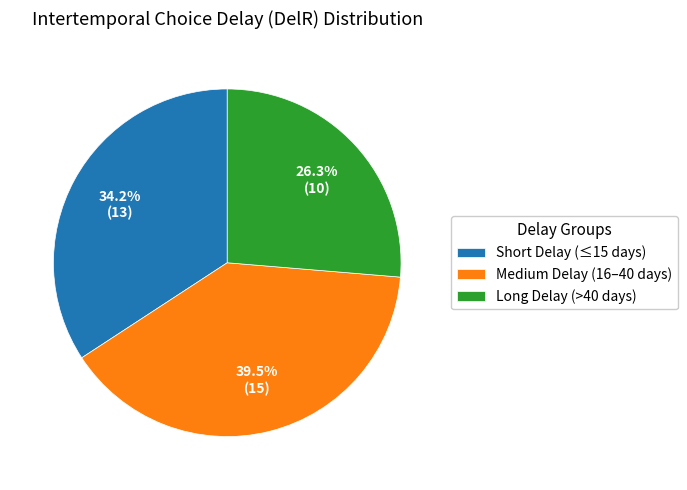

What is the ratio of the value at Long Delay (>40 days) to the value at Medium Delay (16–40 days)?

0.7